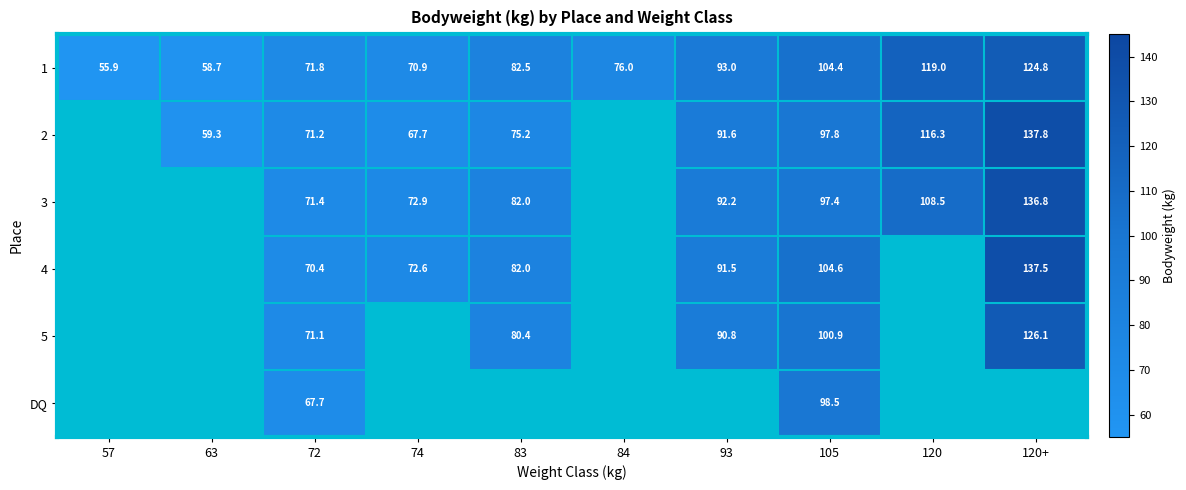

The value of 2 at 74 is 105.0. True or false?

False